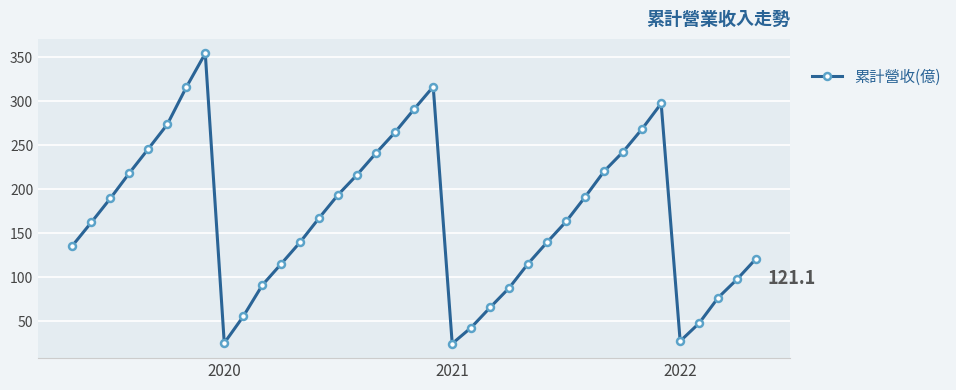

What is the sum of all values?

6242.0